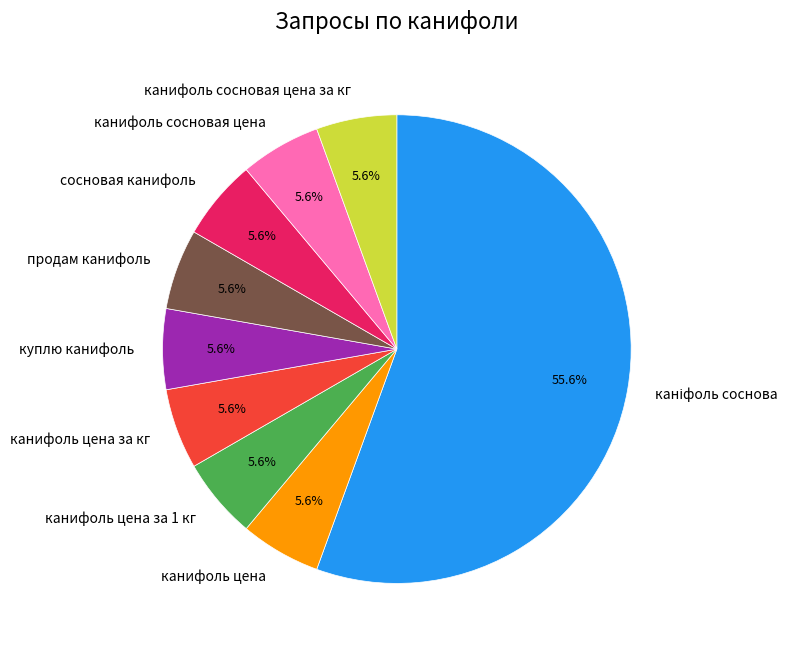

Is the sum of куплю канифоль and канифоль цена greater than half?

No